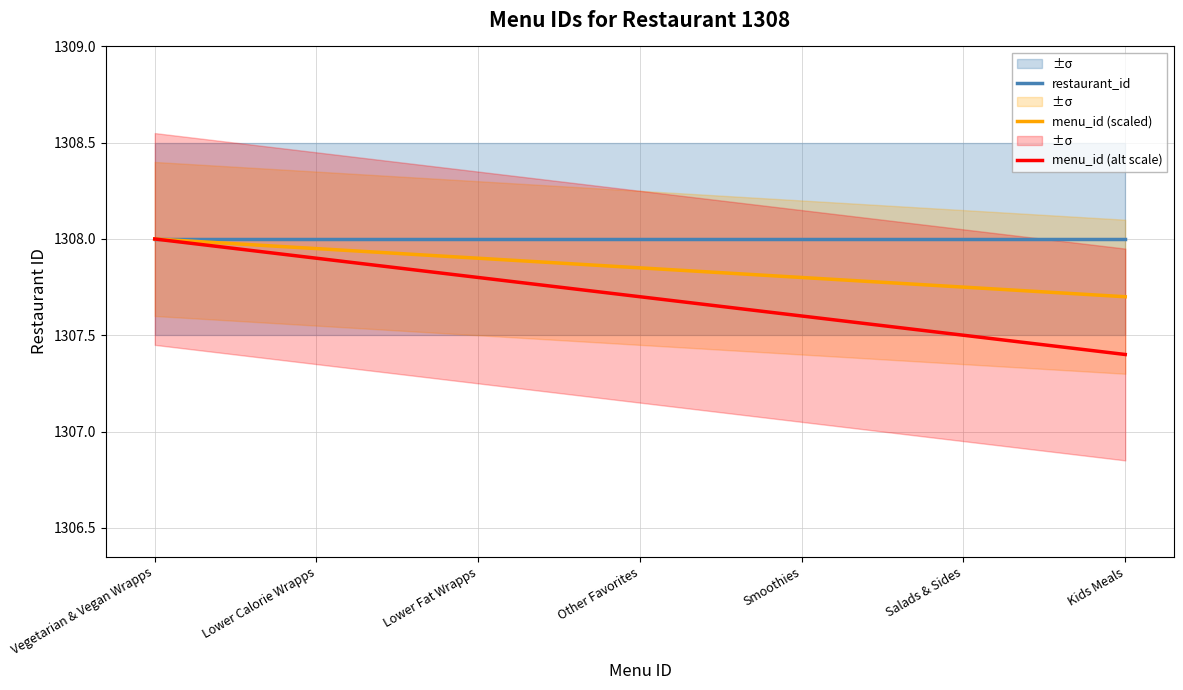

What is the label of the 4th point from the left?

Other Favorites